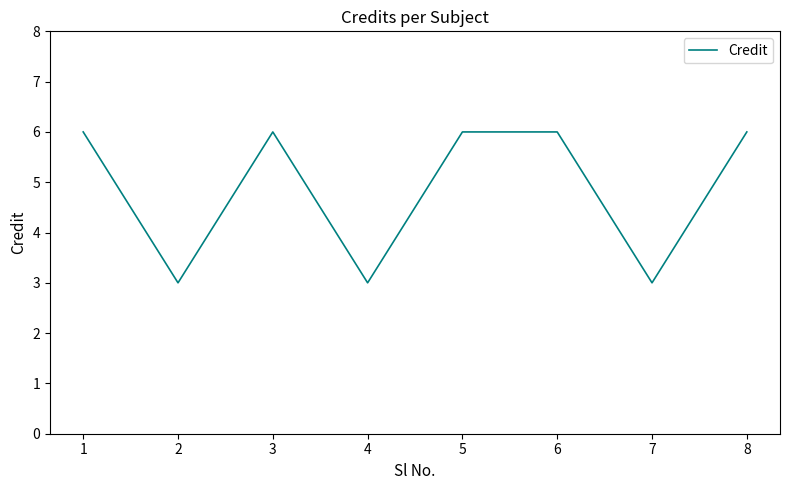

Is it true that the value at 1 is 6?

True